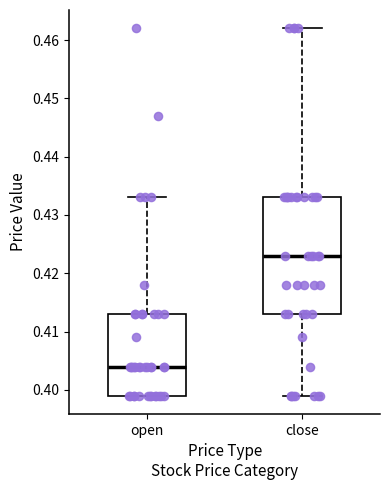

Reading left to right, read every box against the y-axis: the position of its median line, the range the box covers, and the ends of its whiskers. The values are not printed on the chart, so give them approximately, as read against the axis.

open: median 0.404, box 0.399 to 0.413, whiskers 0.399 to 0.433
close: median 0.423, box 0.413 to 0.433, whiskers 0.399 to 0.462